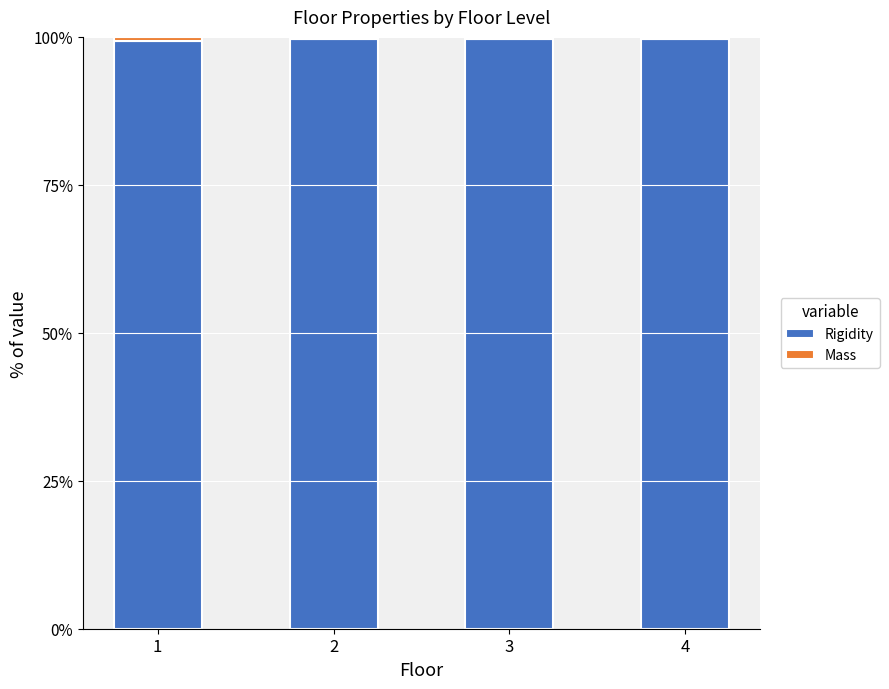

What is the maximum value for Rigidity?

99.7